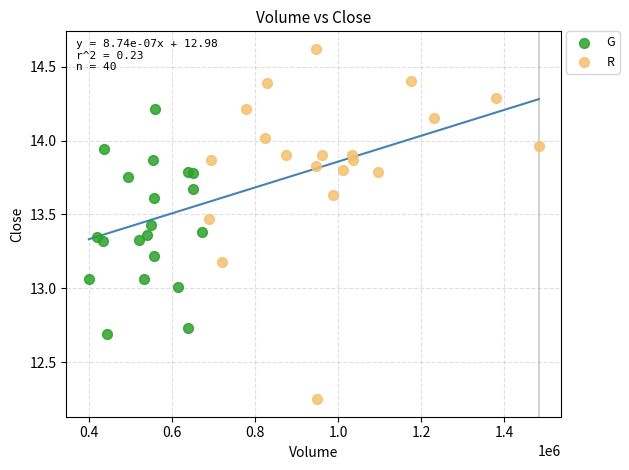

Which series contains the highest Y value?

R